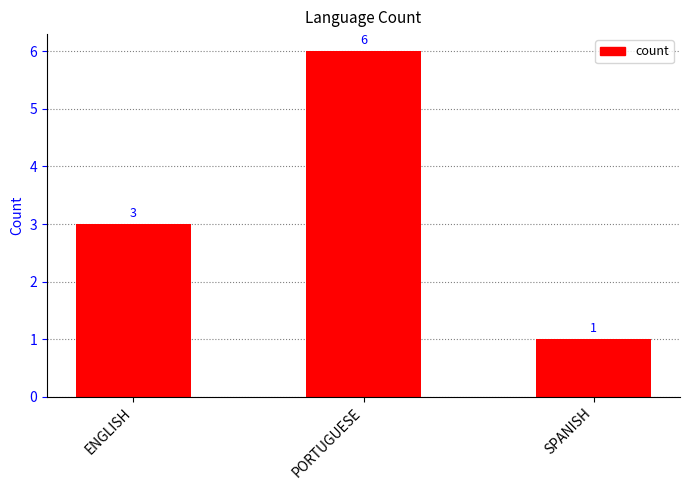

What is the average value?

3